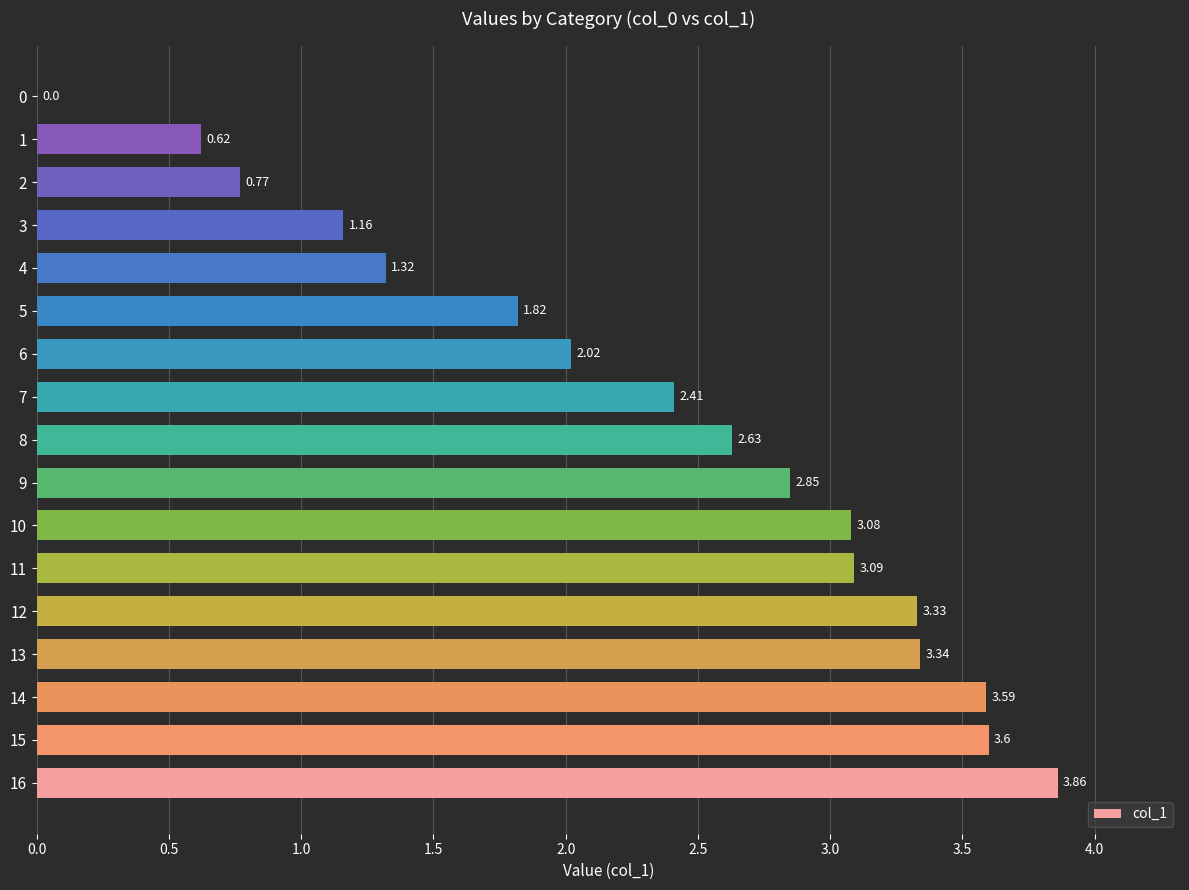

What is the sum of the values at 14 and 12?

6.9